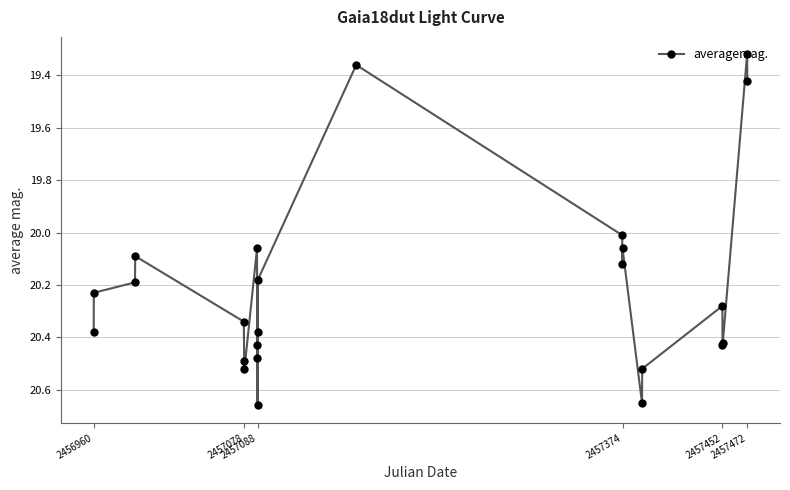

How many points are higher than both their immediate neighbors (excluding endpoints)?

5